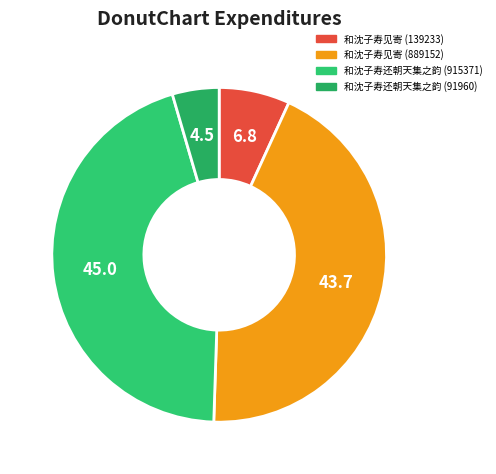

Is it true that 和沈子寿还朝天集之韵 (91960) is 5% of the pie?

True